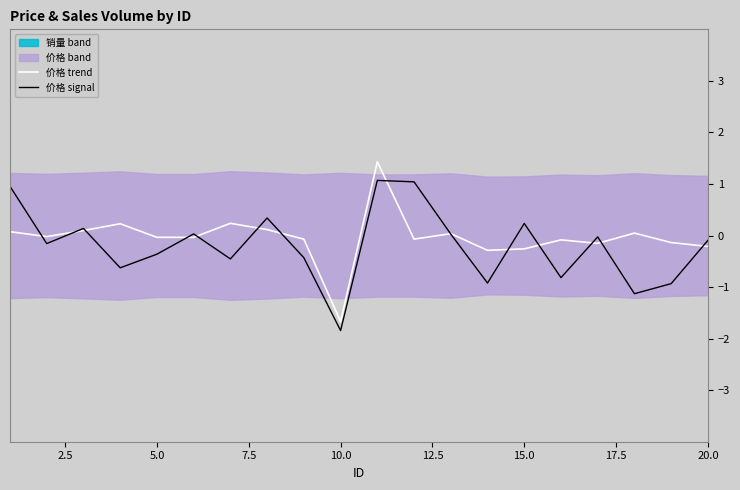

What is the lowest value of the 价格 trend series?

-1.7